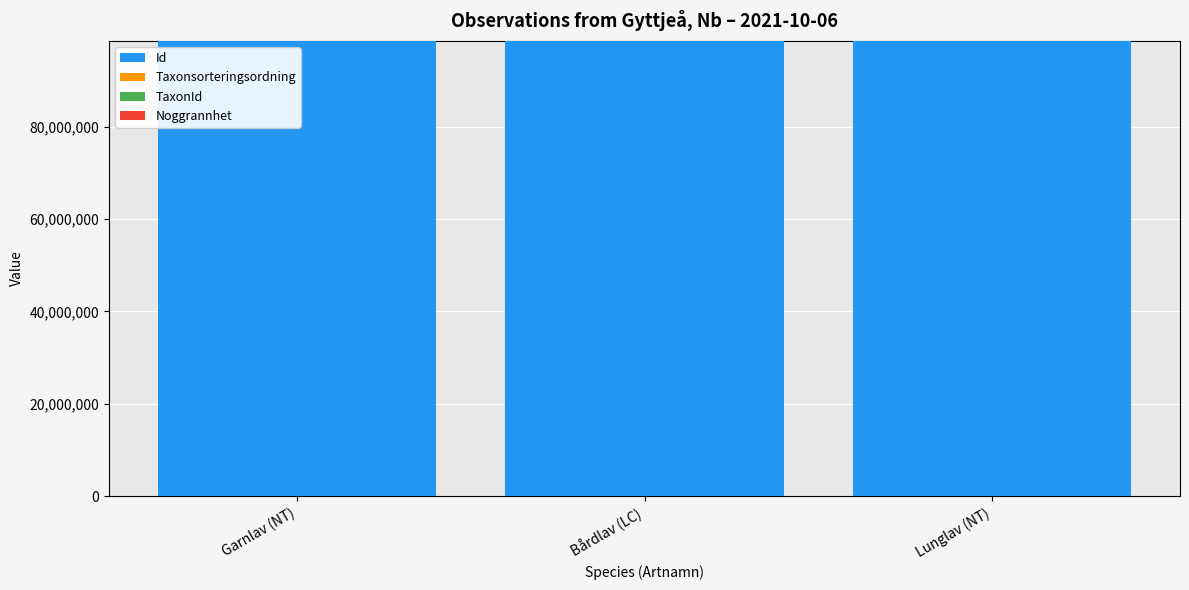

Are the bars horizontal?

No